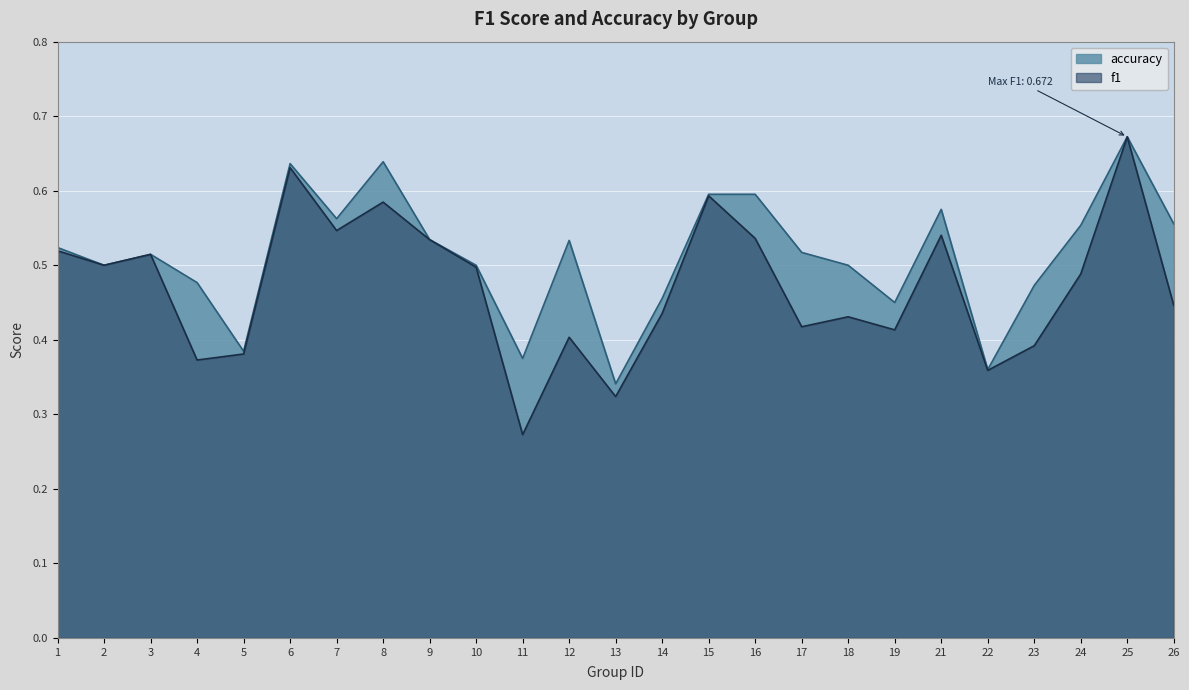

List the series in order of their overall mean, highest first.

accuracy, f1